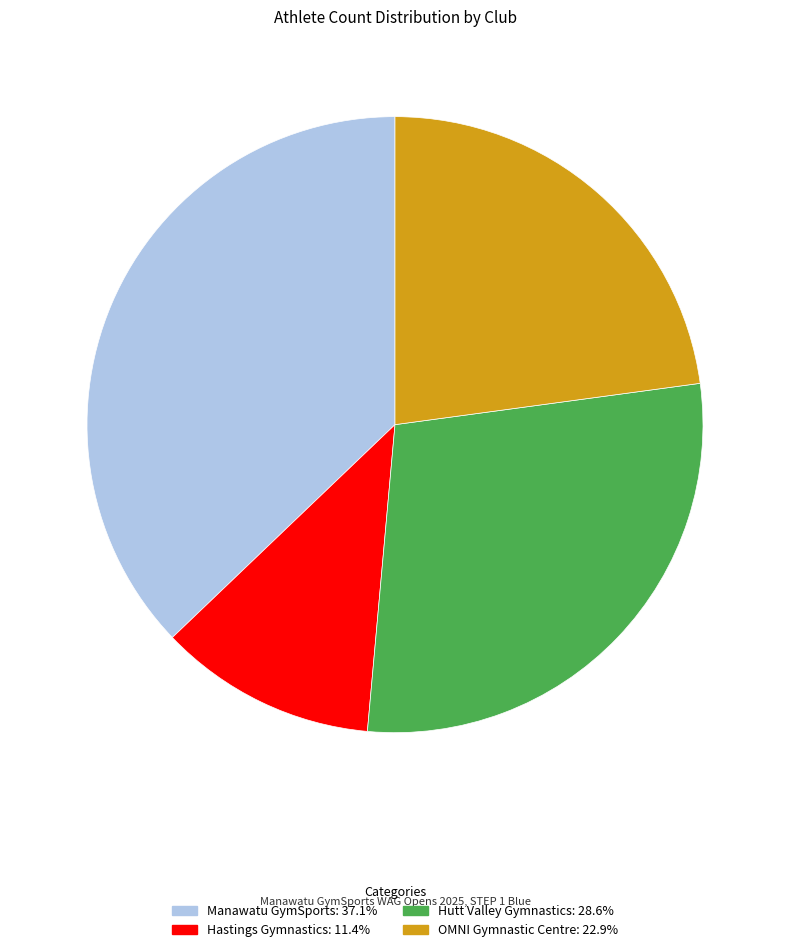

Is there any slice that represents more than half of the pie?

No